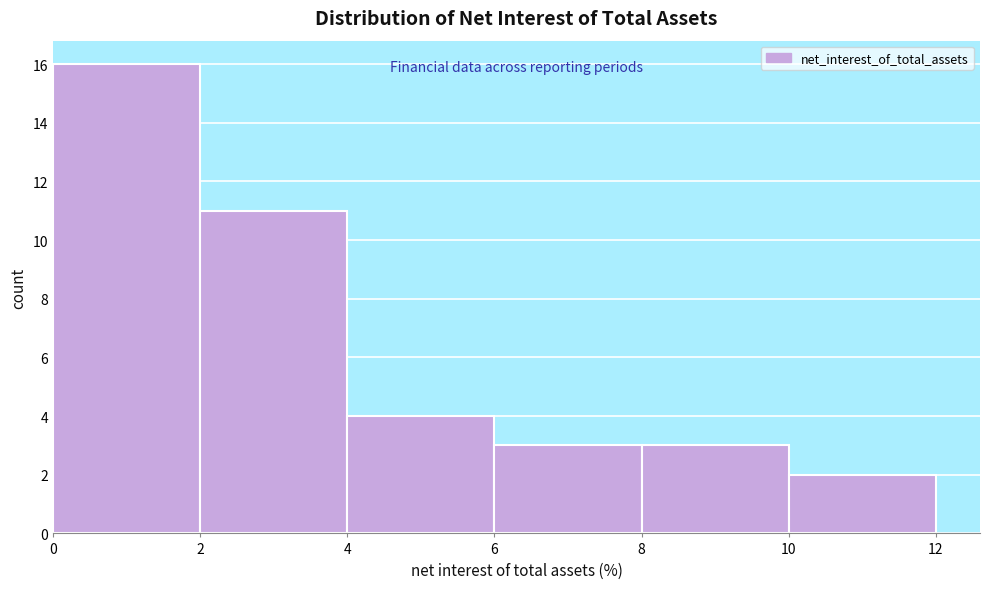

Reading left to right, list every bar in this chart as the range it spans on the x-axis followed by its height. The values are not printed on the chart, so give them approximately, as read against the axis.

0 to 2: 16
2 to 4: 11
4 to 6: 4
6 to 8: 3
8 to 10: 3
10 to 12: 2